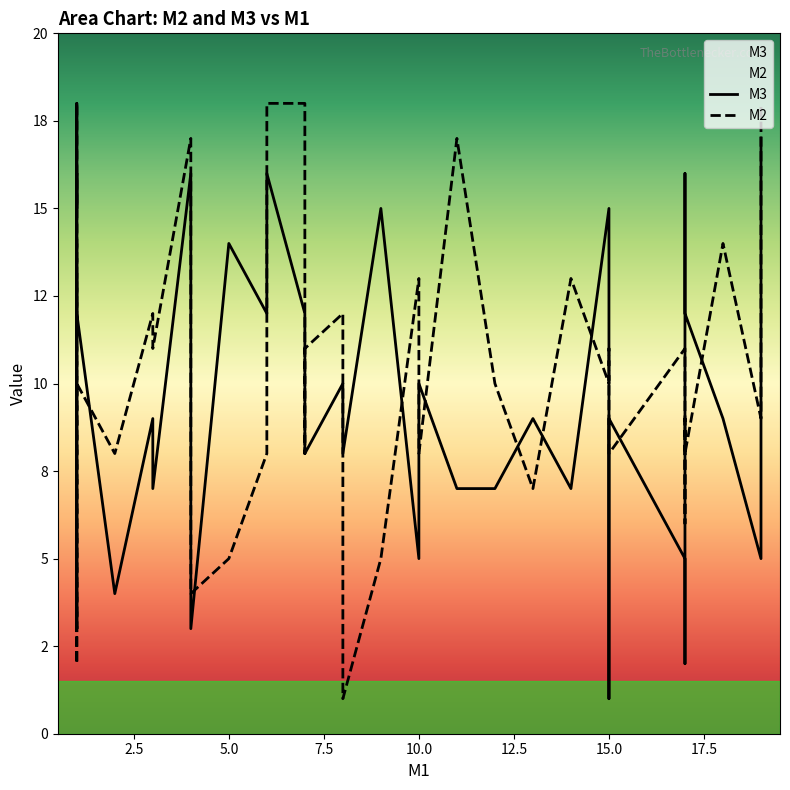

How many lines are shown in the chart?

2